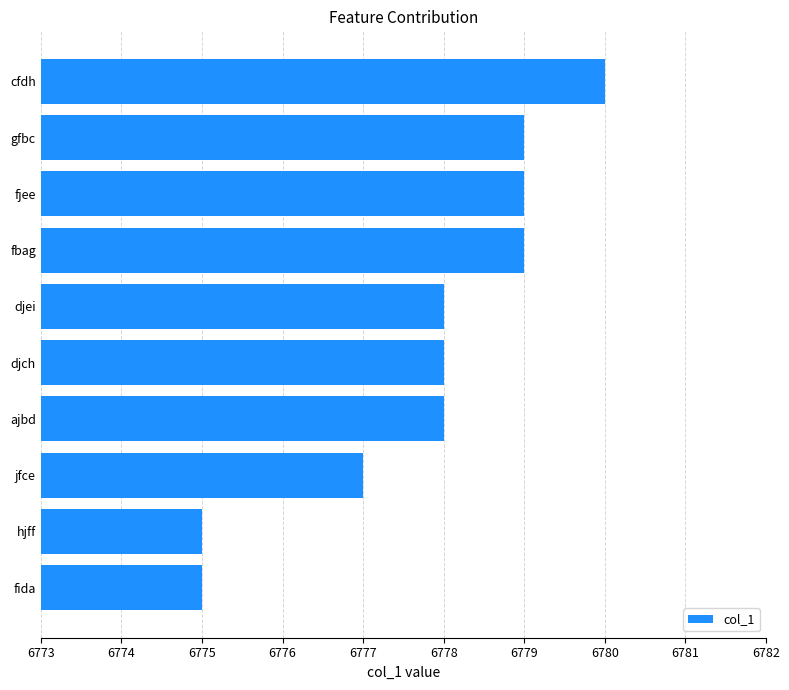

Is it true that the value at fbag is 11480?

False